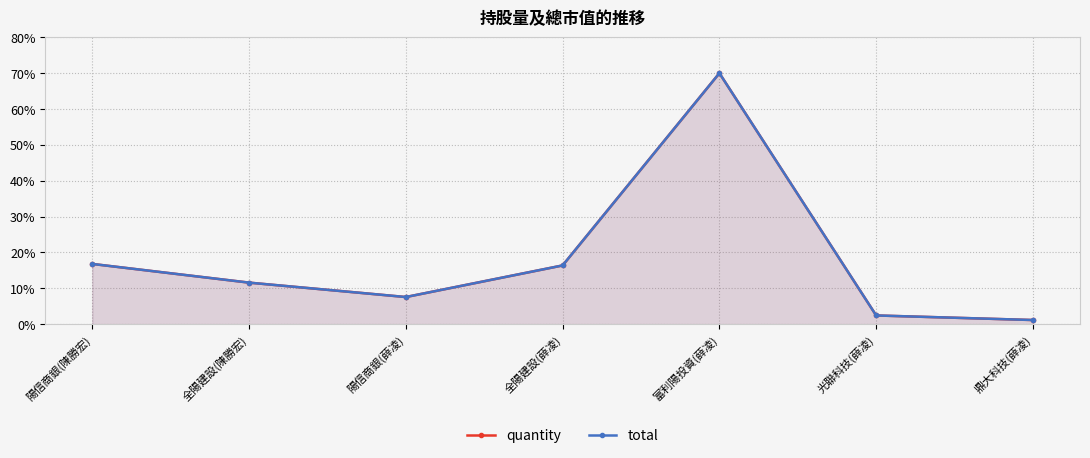

True or false: quantity and total intersect in this chart.

False